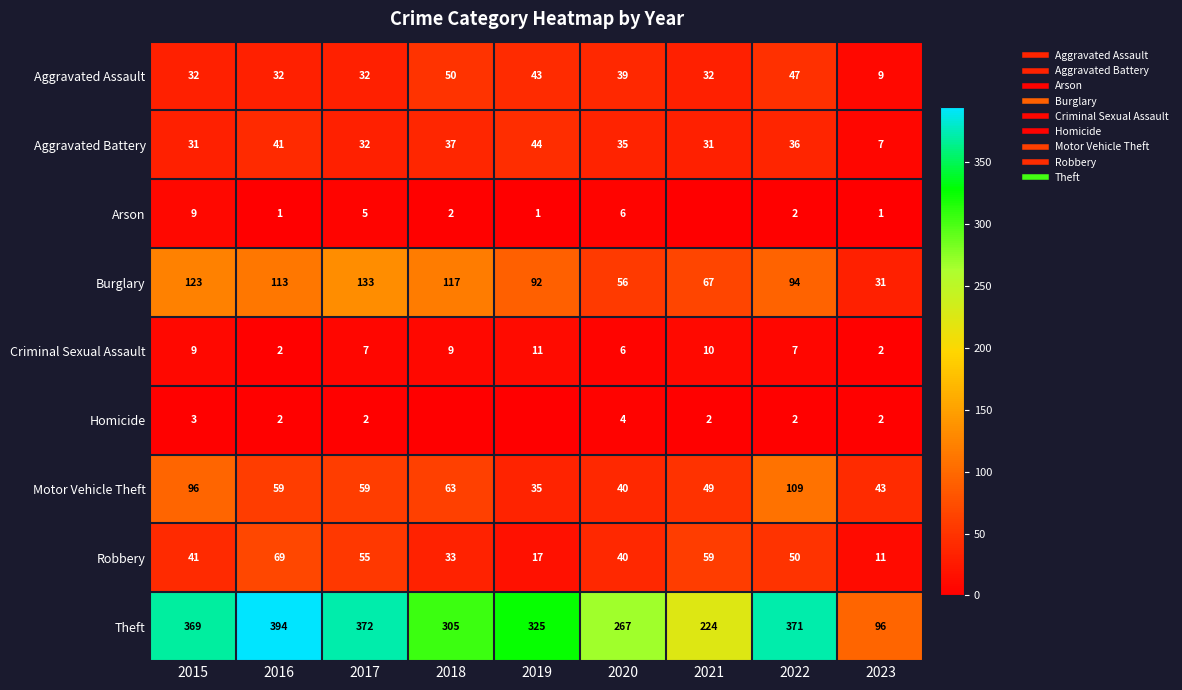

What is the approximate value of Motor Vehicle Theft at 2018?

63